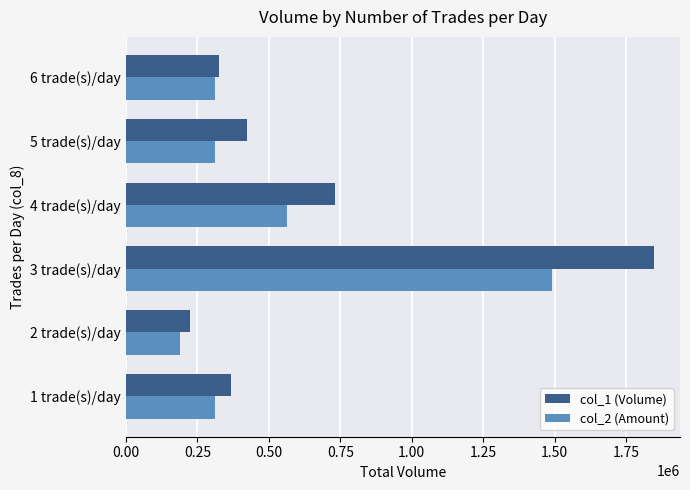

At which label does col_1 (Volume) reach its minimum?

2 trade(s)/day